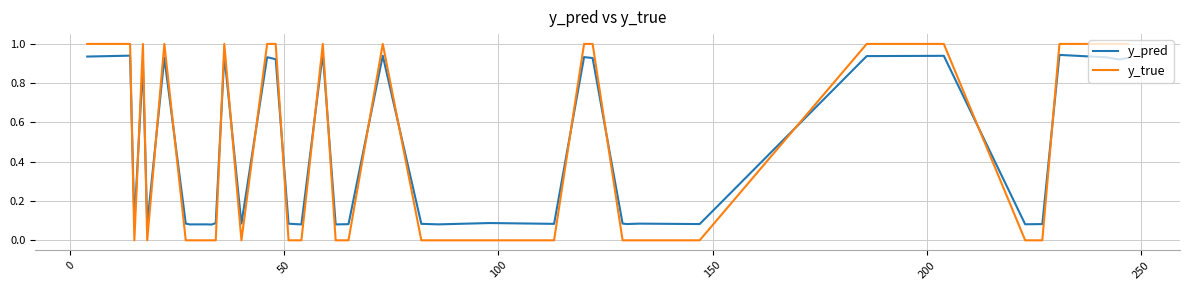

Which series ends up on top after the final intersection of y_true and y_pred?

y_true